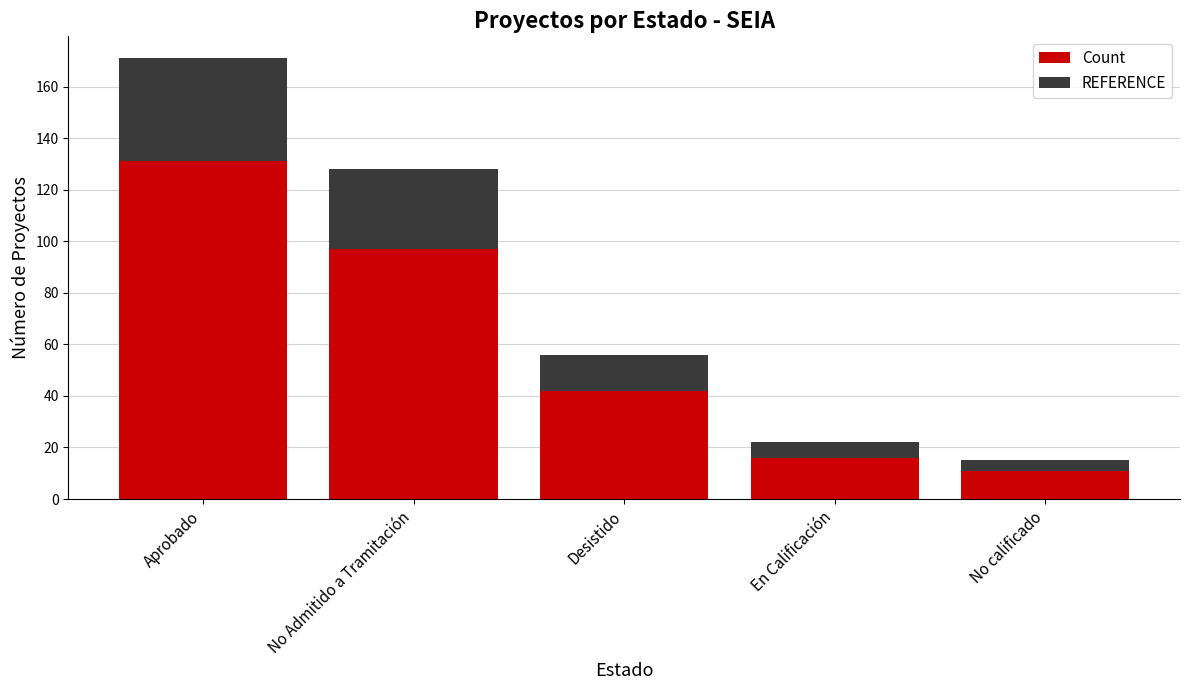

Rank the categories by Count value from highest to lowest.

Aprobado, No Admitido a Tramitación, Desistido, En Calificación, No calificado